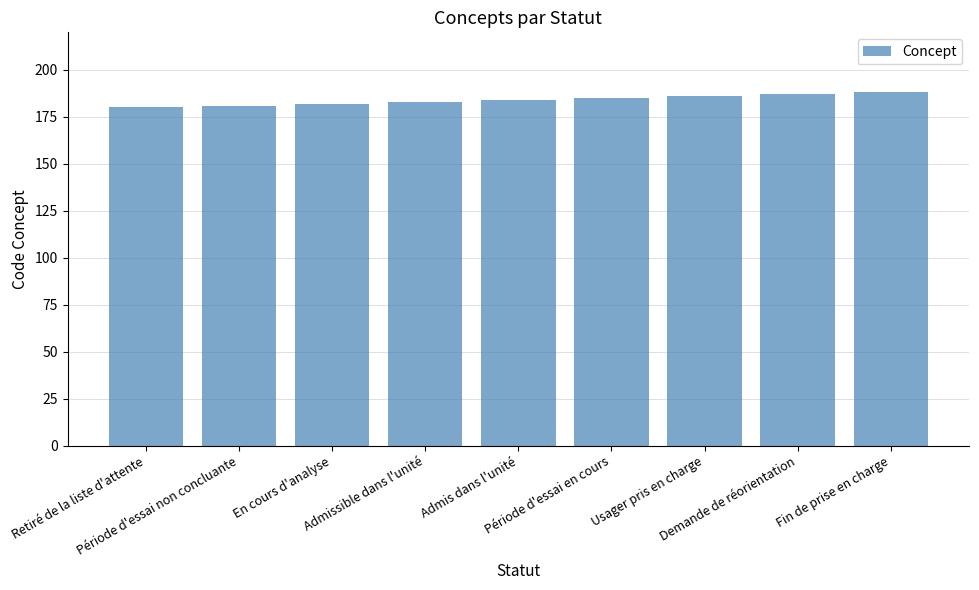

Between Période d'essai non concluante and Demande de réorientation, which is larger?

Demande de réorientation